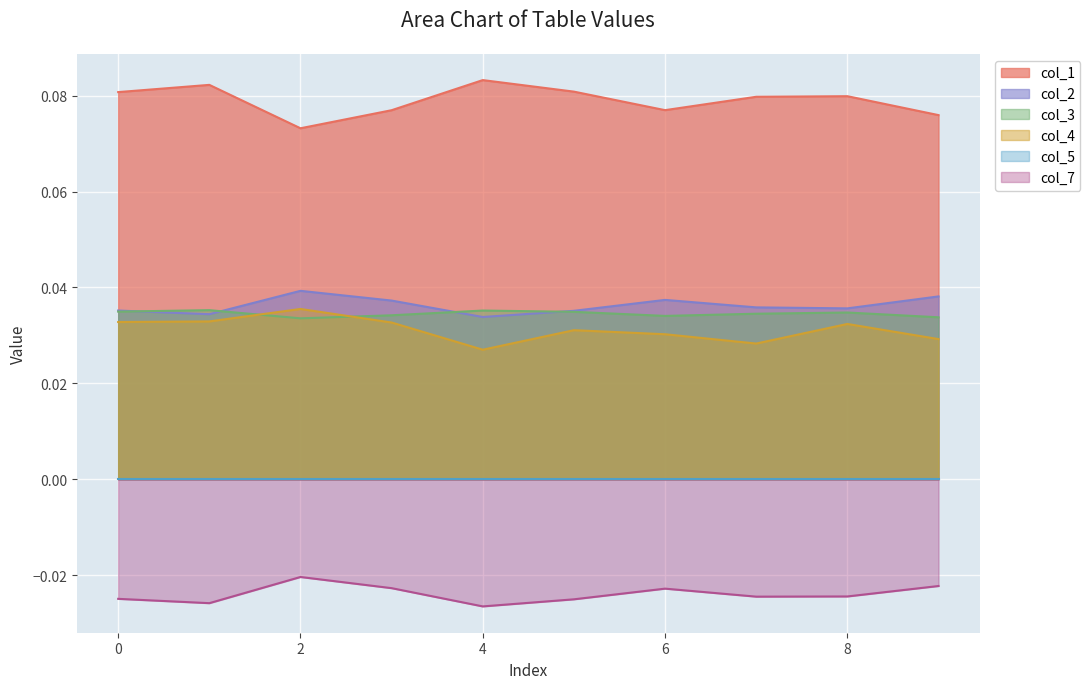

Reading left to right, extract all data points from this chart.

col_1: 0.1	0.1	0.1	0.1	0.1	0.1	0.1	0.1	0.1	0.1
col_2: 0.0	0.0	0.0	0.0	0.0	0.0	0.0	0.0	0.0	0.0
col_3: 0.0	0.0	0.0	0.0	0.0	0.0	0.0	0.0	0.0	0.0
col_4: 0.0	0.0	0.0	0.0	0.0	0.0	0.0	0.0	0.0	0.0
col_7: -0.0	-0.0	-0.0	-0.0	-0.0	-0.0	-0.0	-0.0	-0.0	-0.0